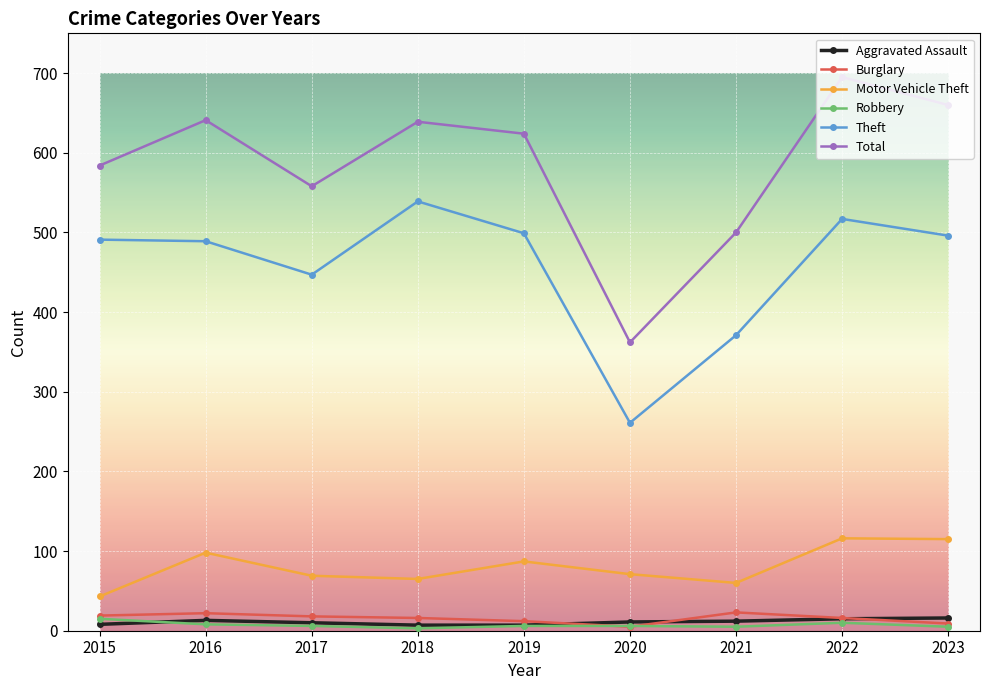

Which series has the largest total across all categories?

Total